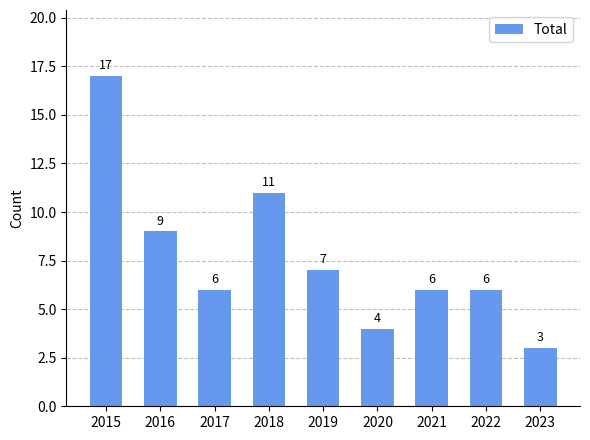

Which has a higher value, 2019 or 2020?

2019